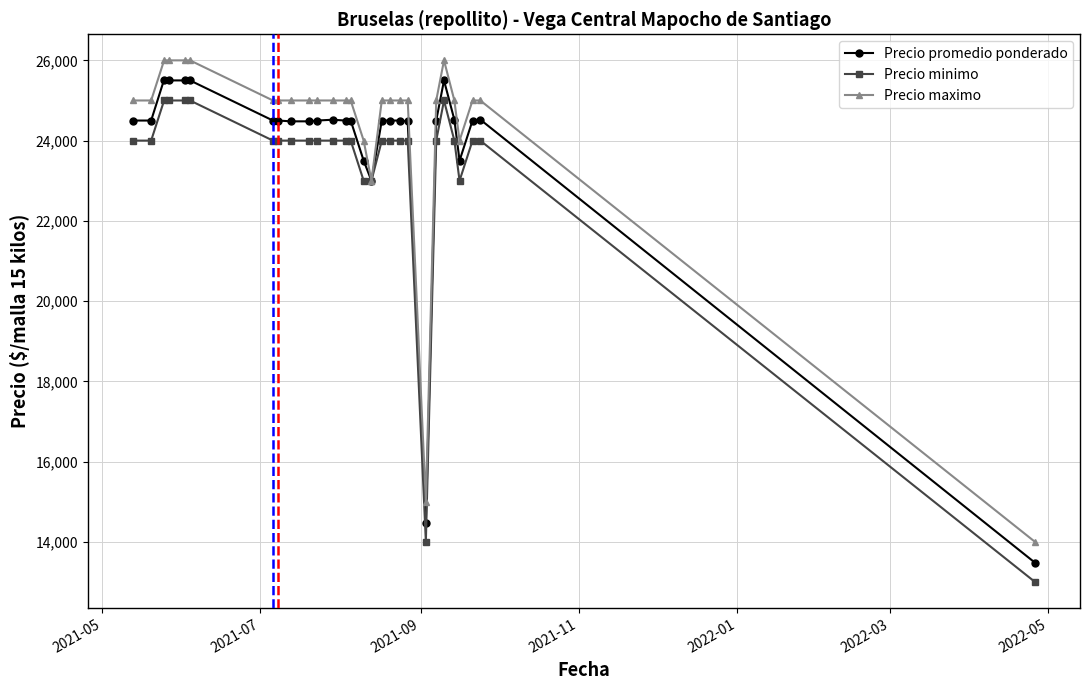

What is the maximum value shown in the chart?

26000